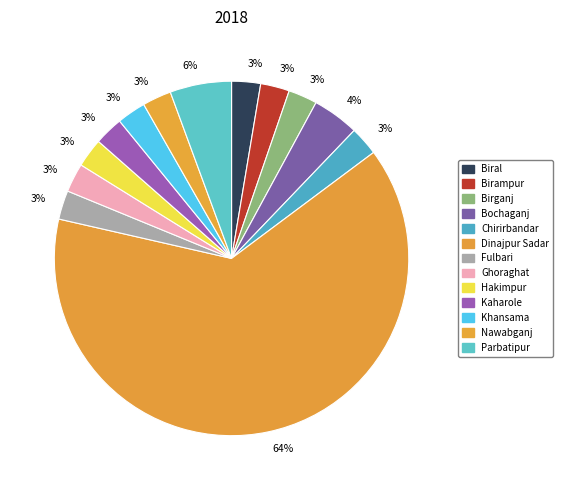

How many slices are in this pie chart?

13